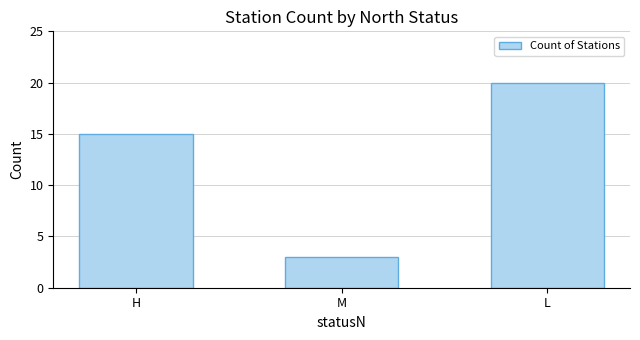

What is the sum of the values at H and L?

35